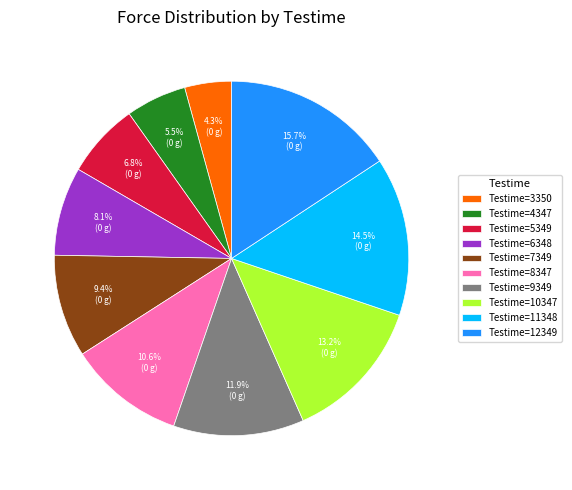

What percentage do Testime=11348 and Testime=8347 together represent?

25.1%